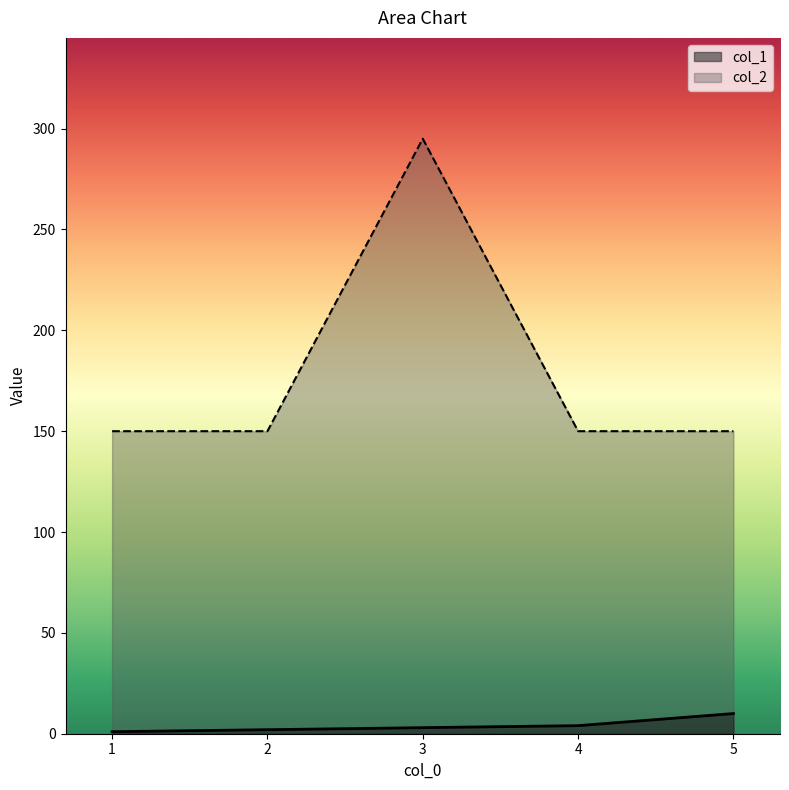

What are all the series names shown in the legend?

col_1, col_2